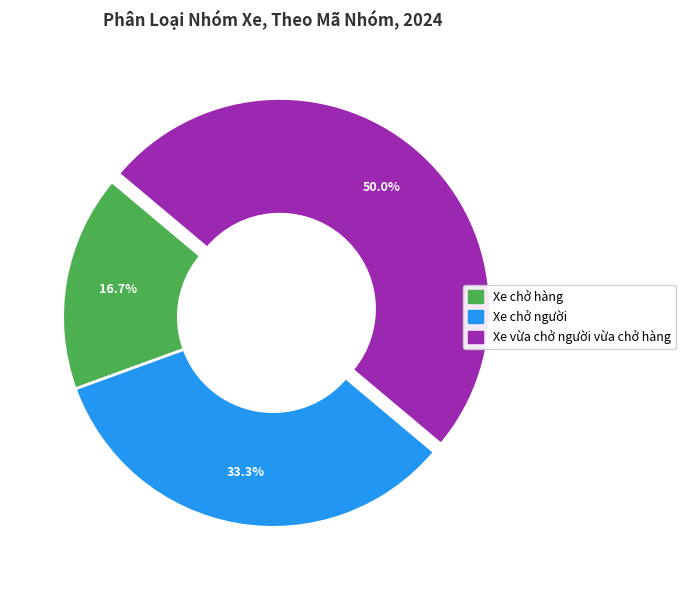

Is it true that Xe chở người is 22% of the pie?

False